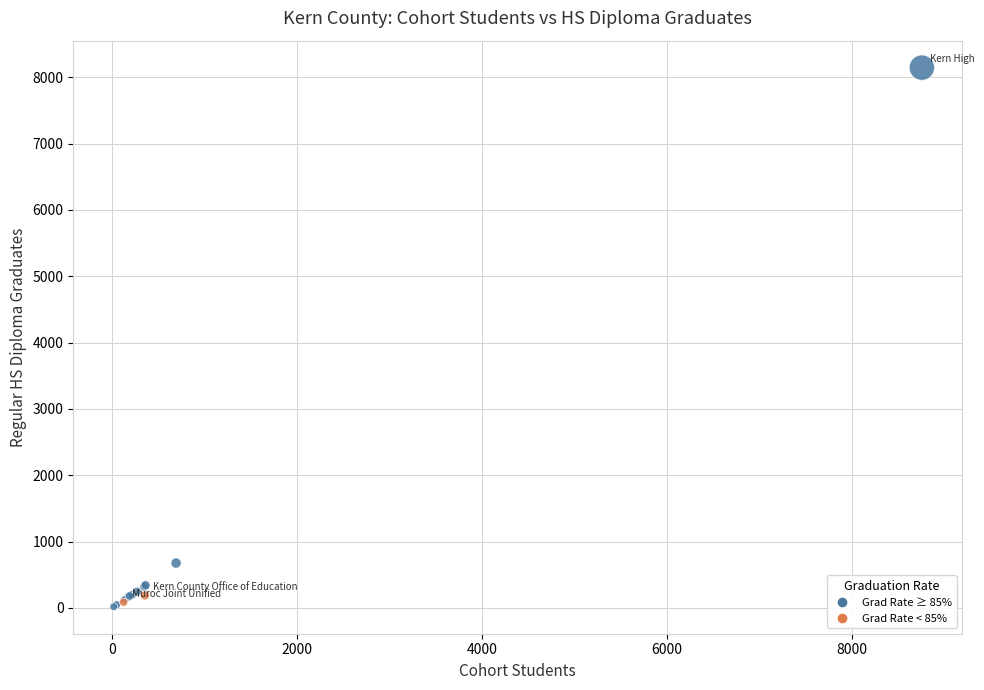

What Y value in the scatter plot is closest to 4080?

675